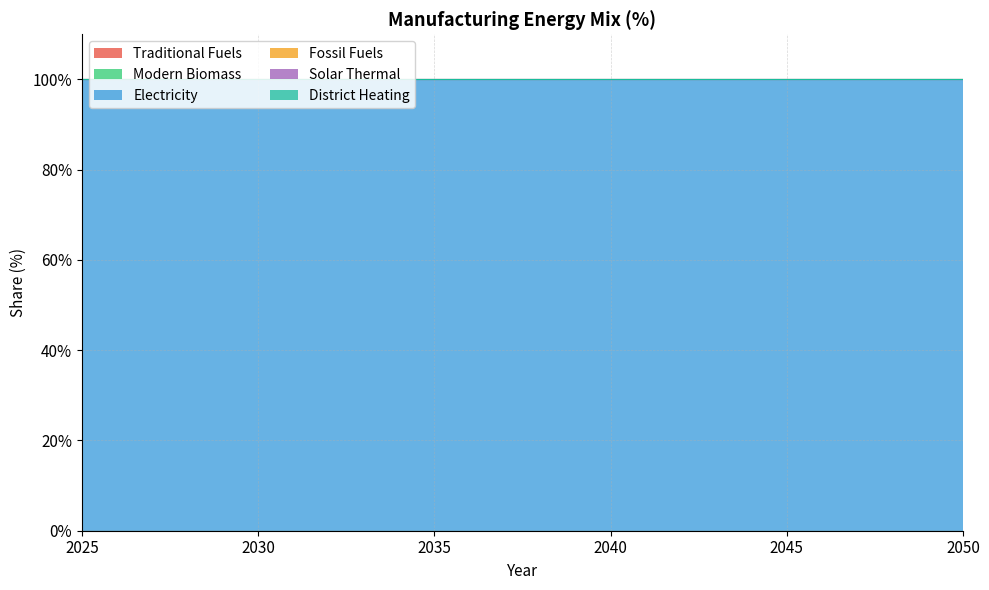

Is the value of Solar Thermal at 2045 greater than the value of District Heating at 2025?

No